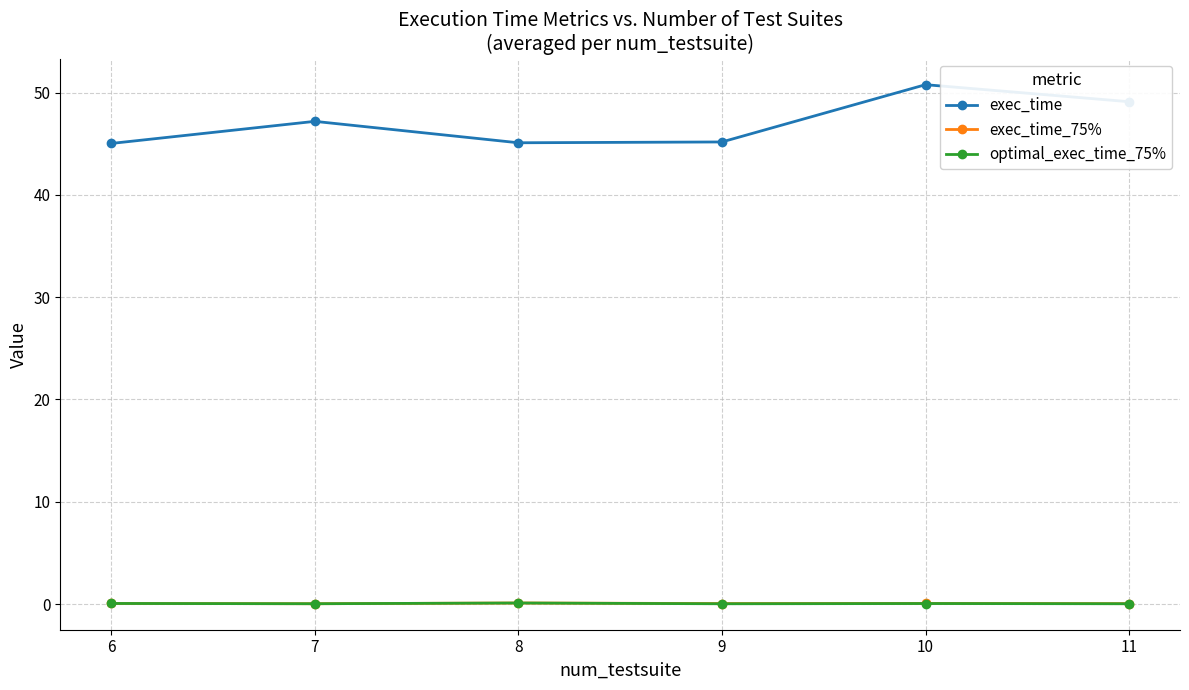

True or false: optimal_exec_time_75% has more than 0 points higher than both neighbors.

True